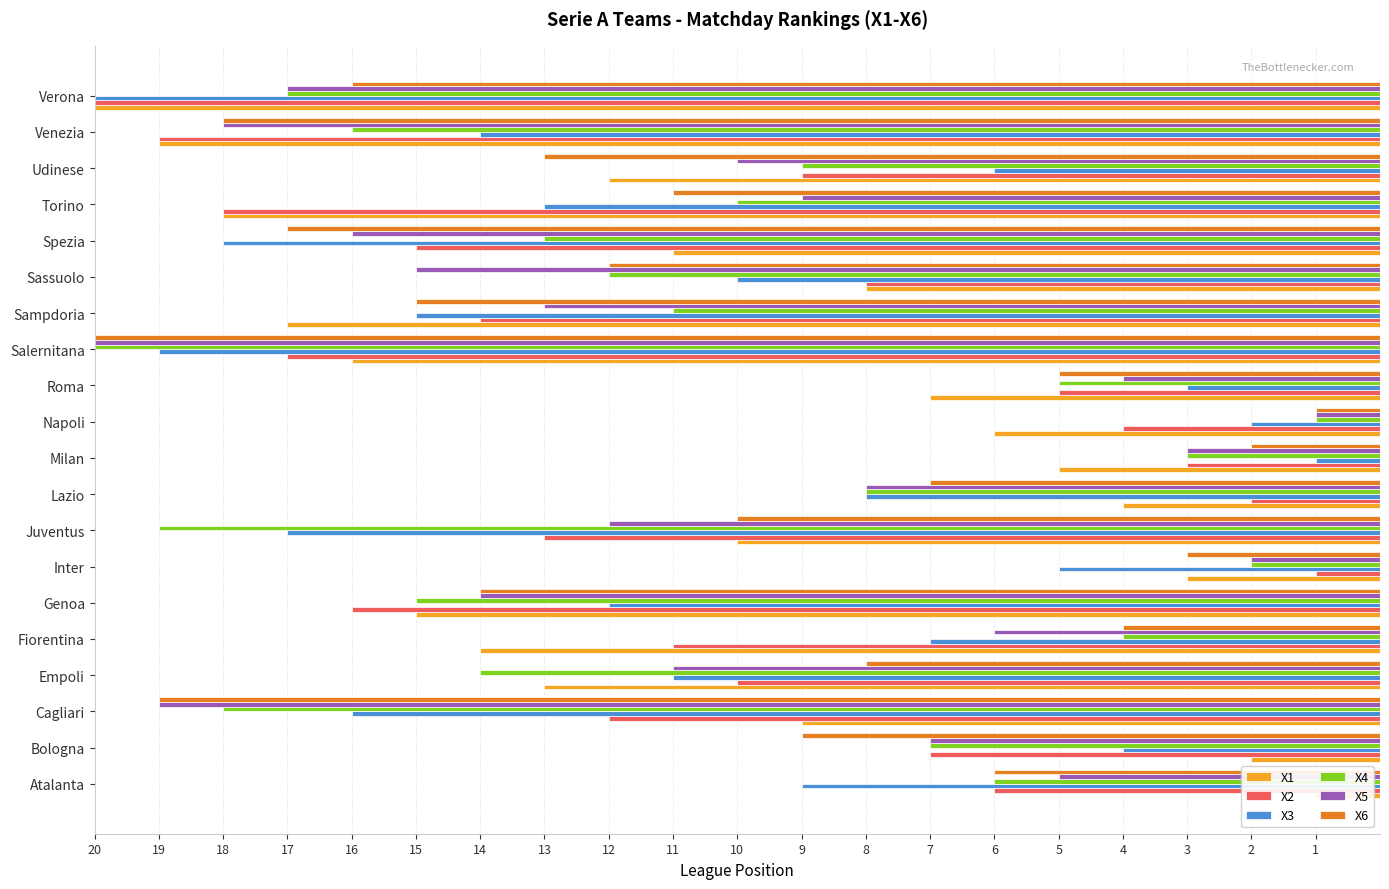

How many data points in X2 are less than 11?

10